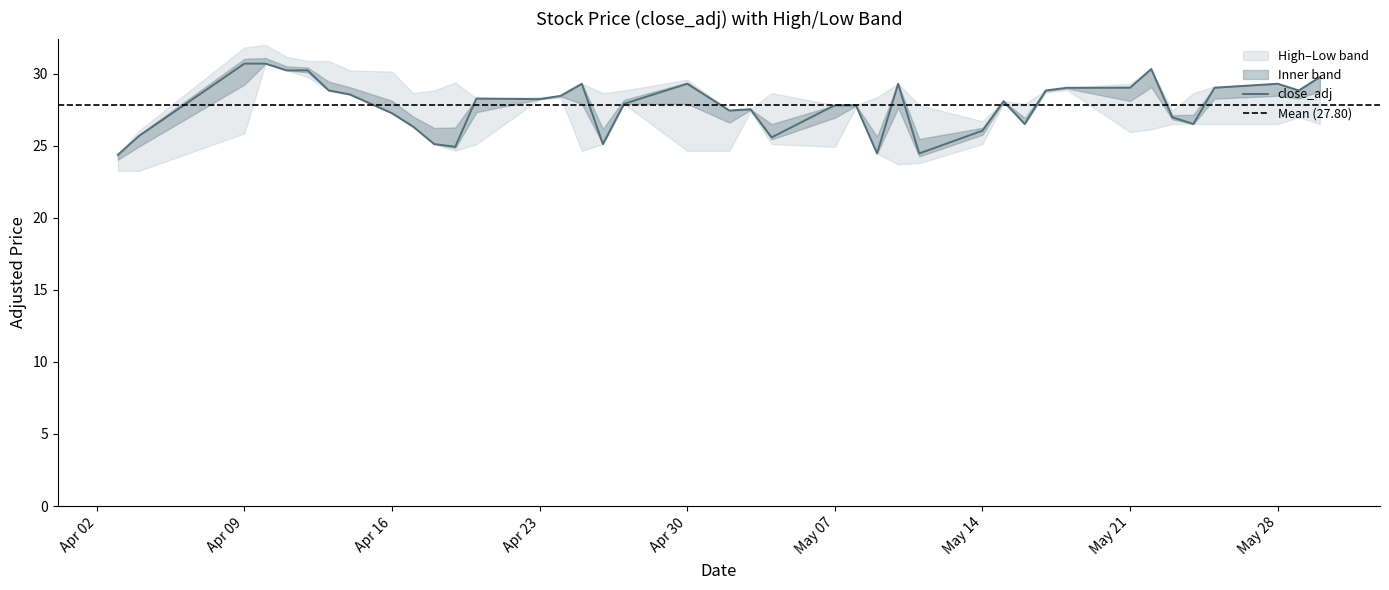

What is the value of the low_adj point at the 8th from the left?

28.6